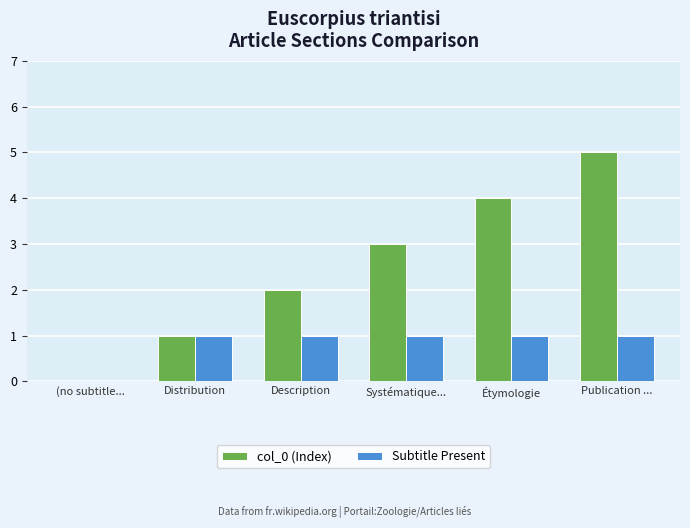

Where is col_0 (Index) nearest to the value 2?

Description